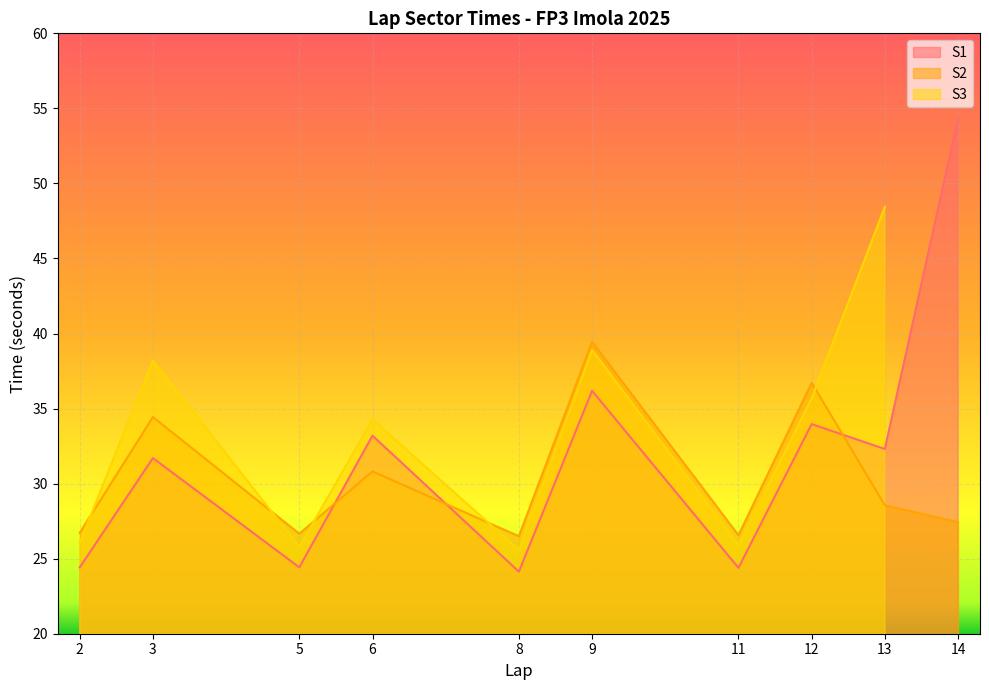

How many interior local valleys does the S2 series have?

3